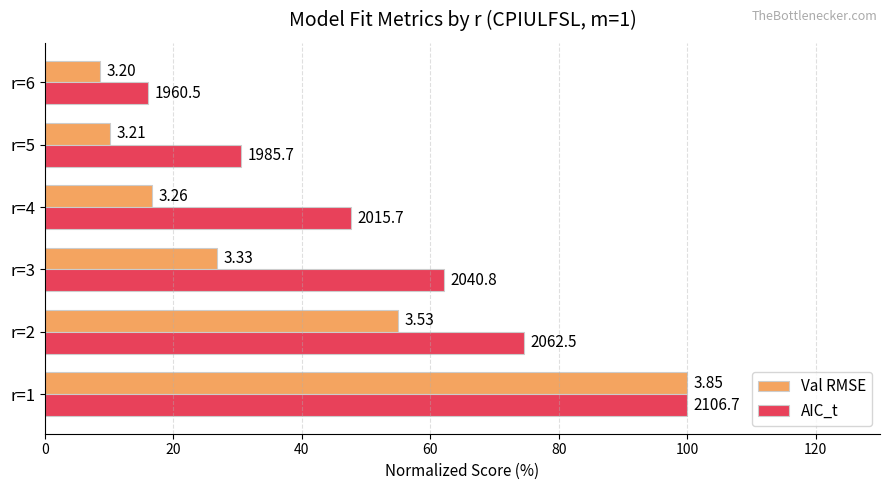

What are all the series names shown in the legend?

Val RMSE, AIC_t